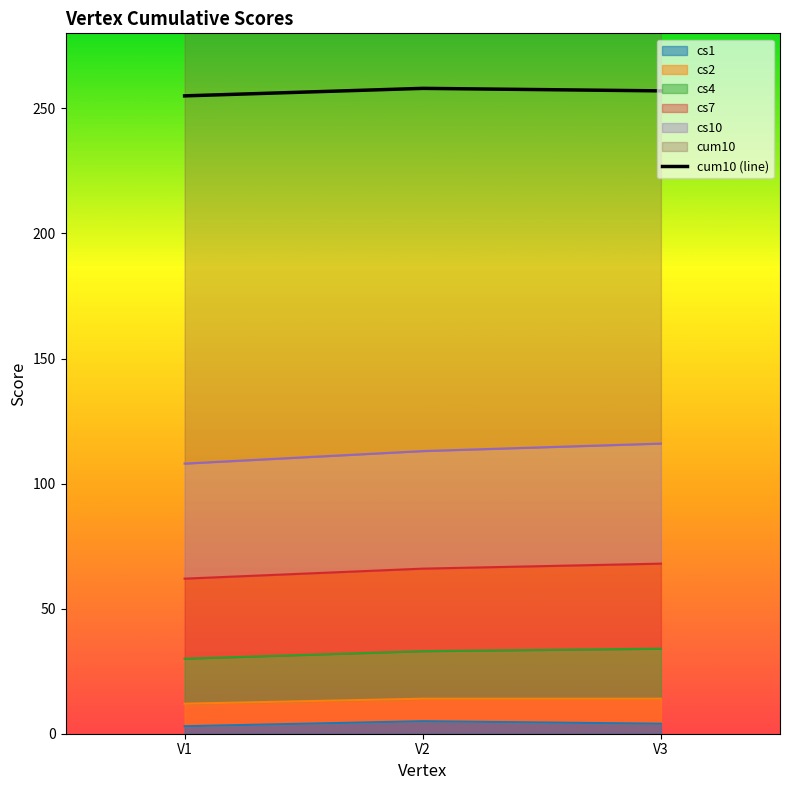

How many data points are less than 257?

1